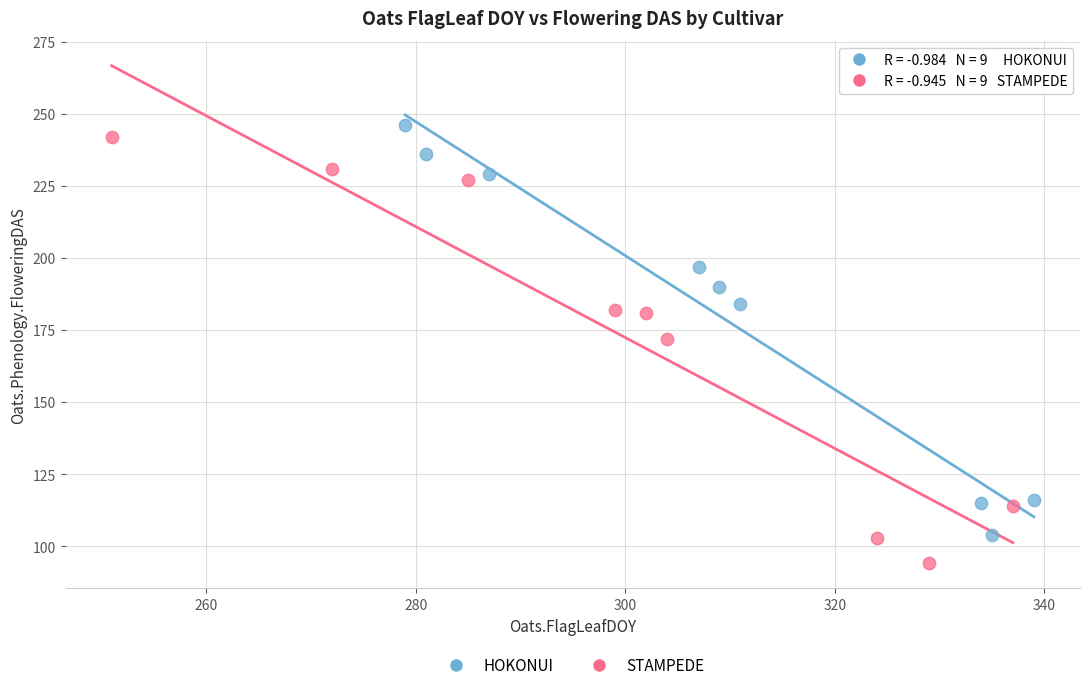

Which series has the widest spread of Y values?

STAMPEDE